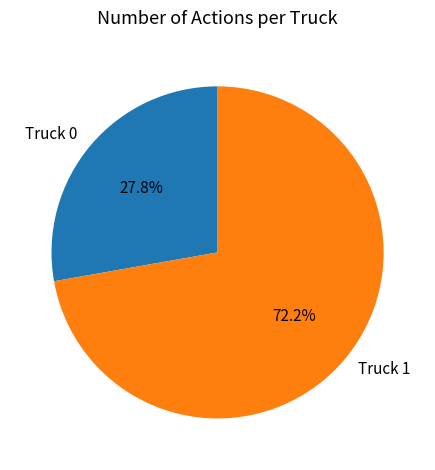

What percentage is NOT represented by Truck 0?

72.2%